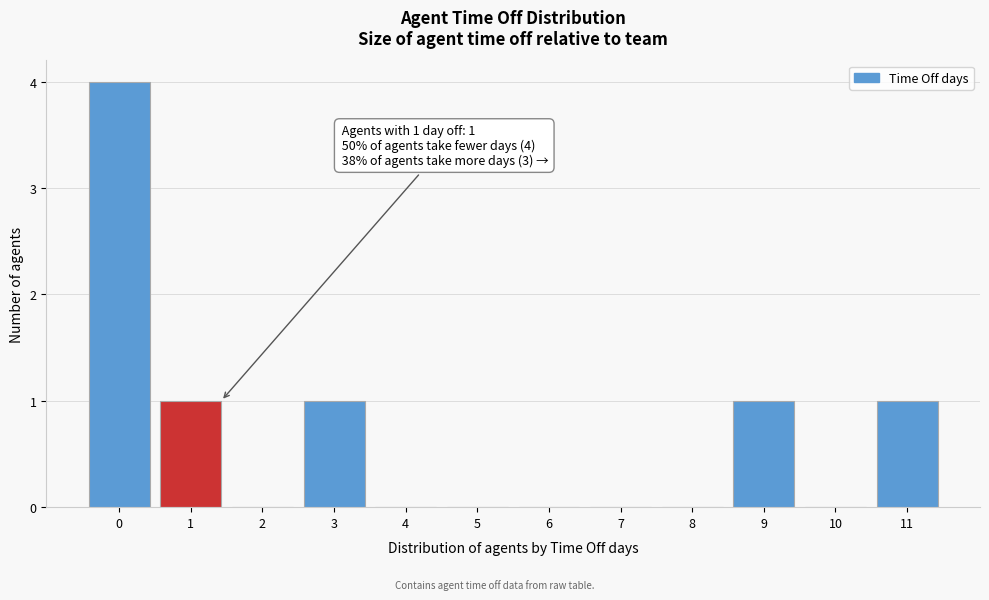

Reading left to right, what are all the values shown in this chart?

0=4	1=1	2=0	3=1	4=0	5=0	6=0	7=0	8=0	9=1	10=0	11=1